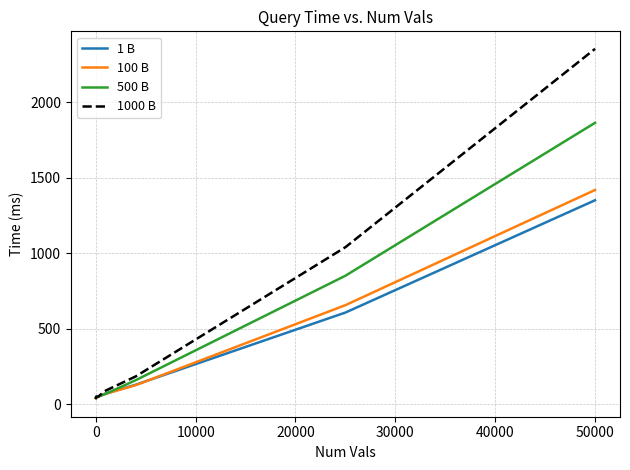

Which series has the largest range (max minus min)?

1000 B